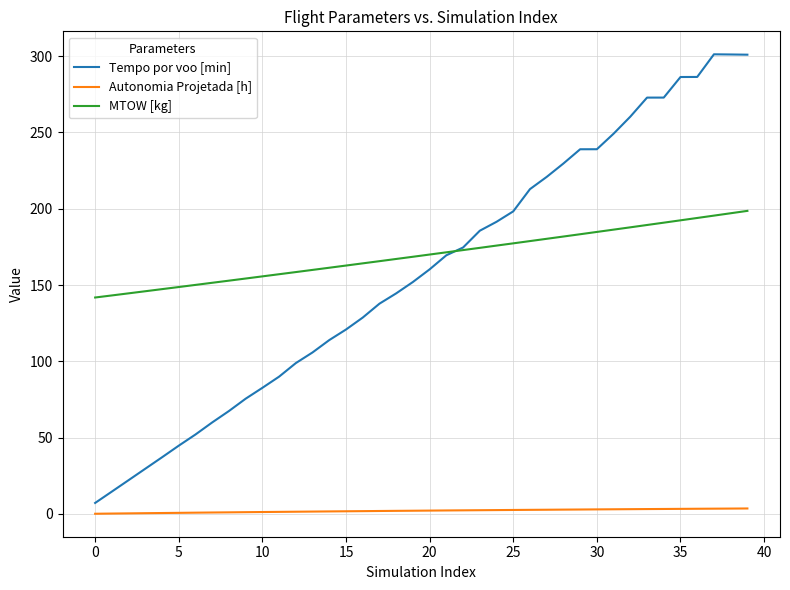

Which series has the largest total across all categories?

MTOW [kg]